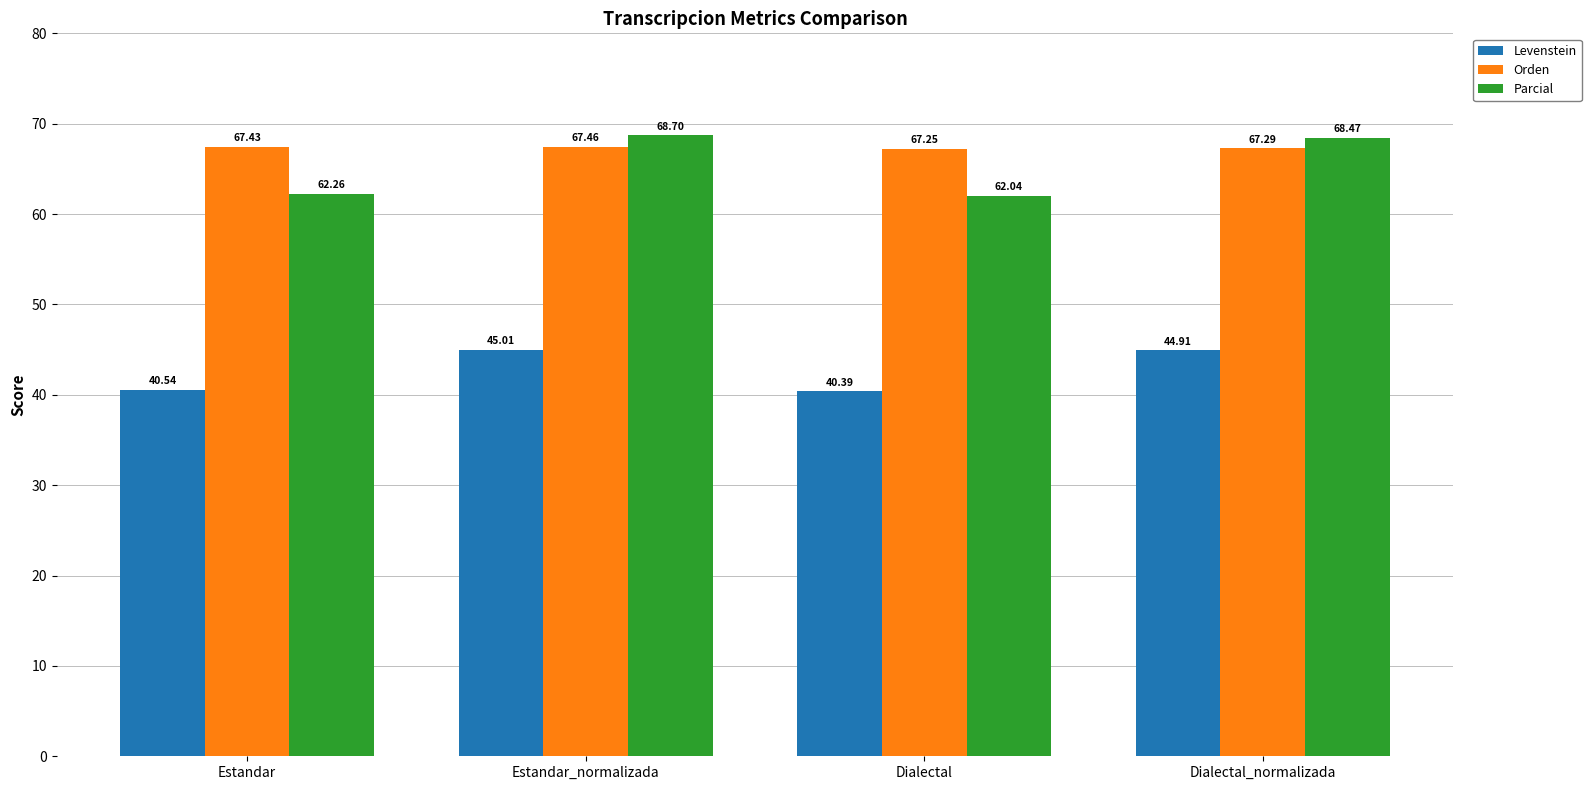

What is the total value across all series at Estandar?

170.2